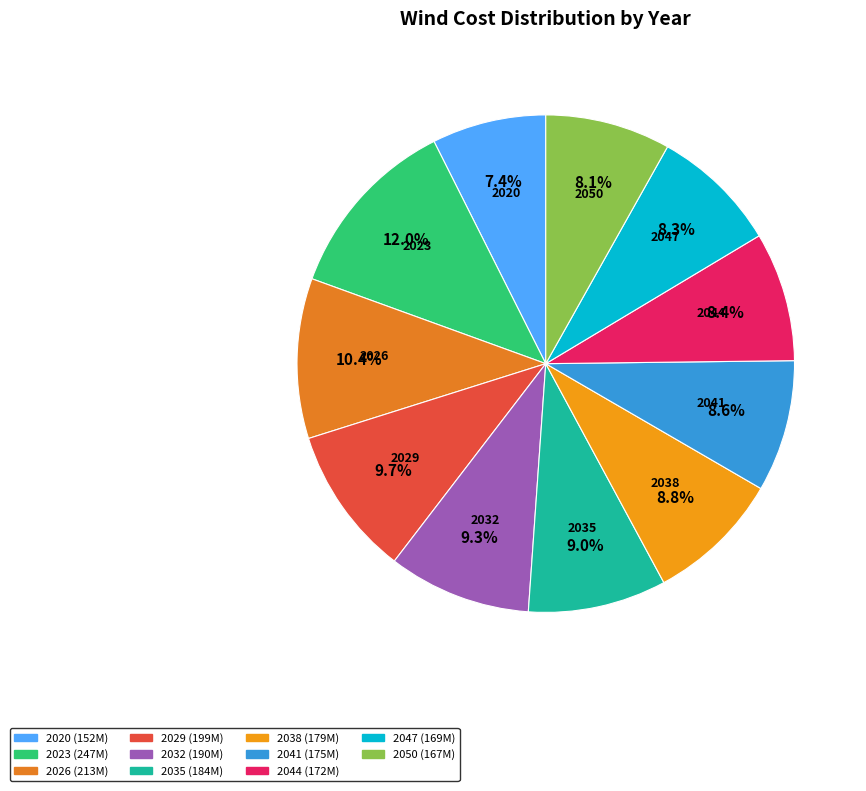

To the nearest percent, what is the difference between the largest and smallest slice percentages?

5%